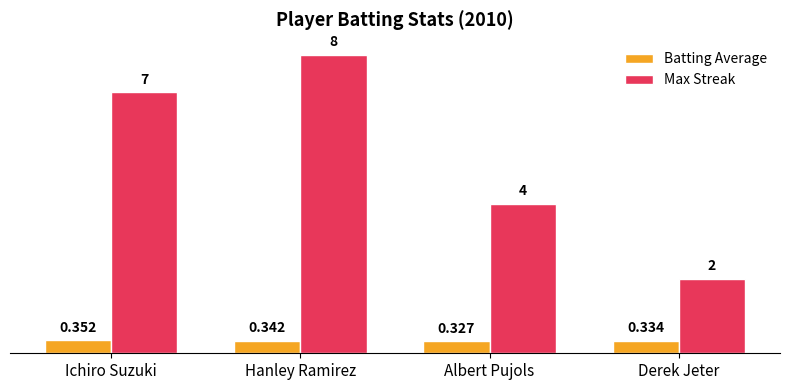

What is the difference between the Max Streak values at Derek Jeter and Ichiro Suzuki?

5.0